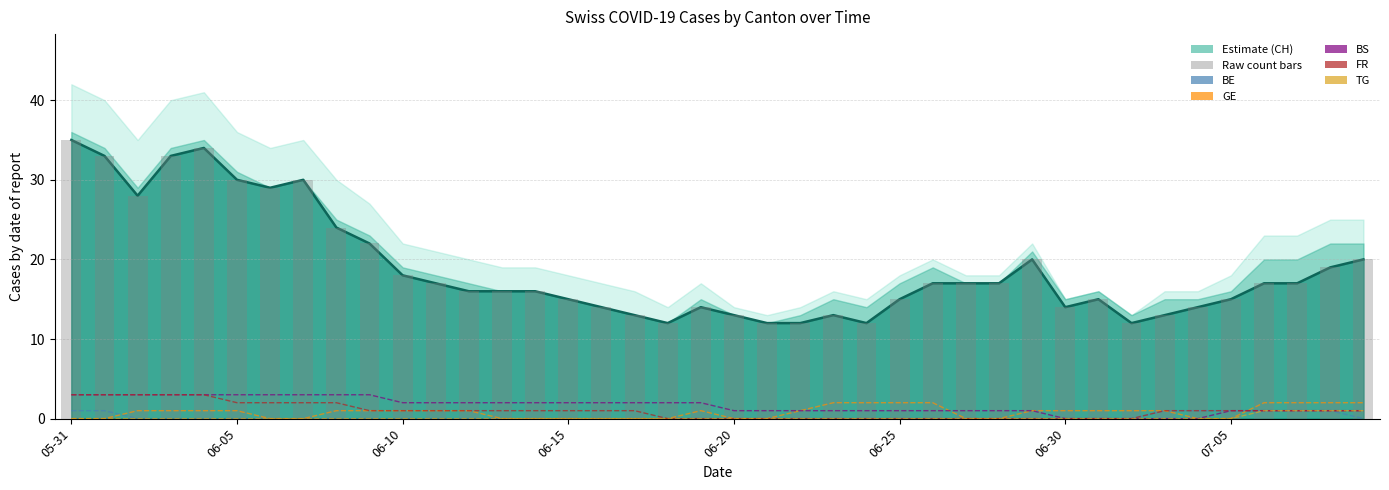

What is the label of the 40th bar from the right?

05-31